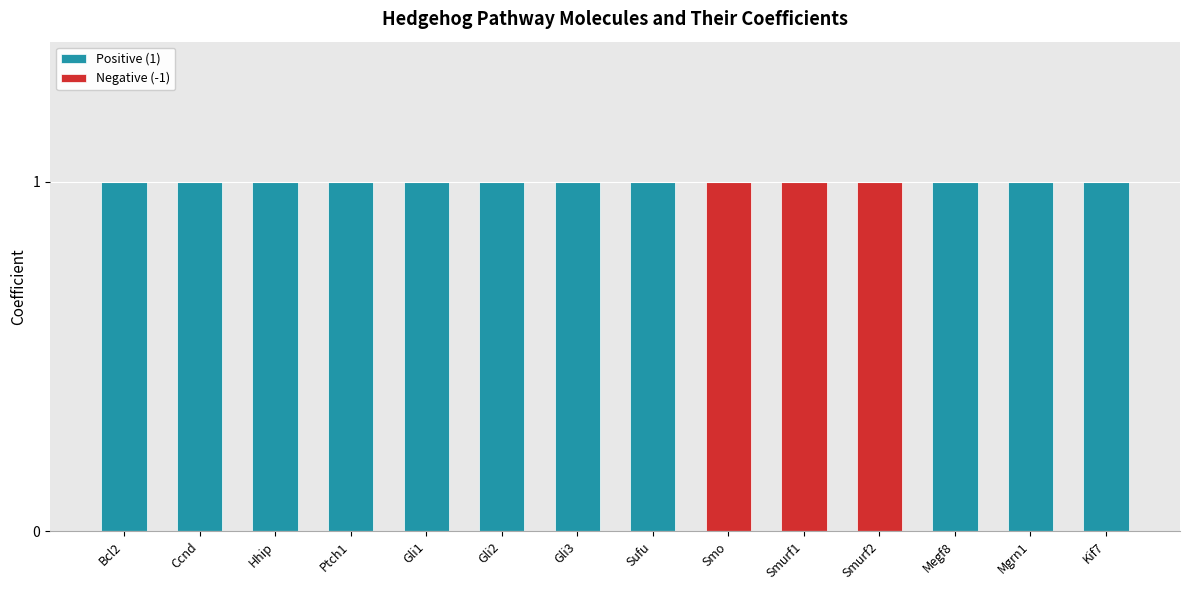

Reading left to right, transcribe the values for Positive (1).

Bcl2=1	Ccnd=1	Hhip=1	Ptch1=1	Gli1=1	Gli2=1	Gli3=1	Sufu=1	Smo=0	Smurf1=0	Smurf2=0	Megf8=1	Mgrn1=1	Kif7=1